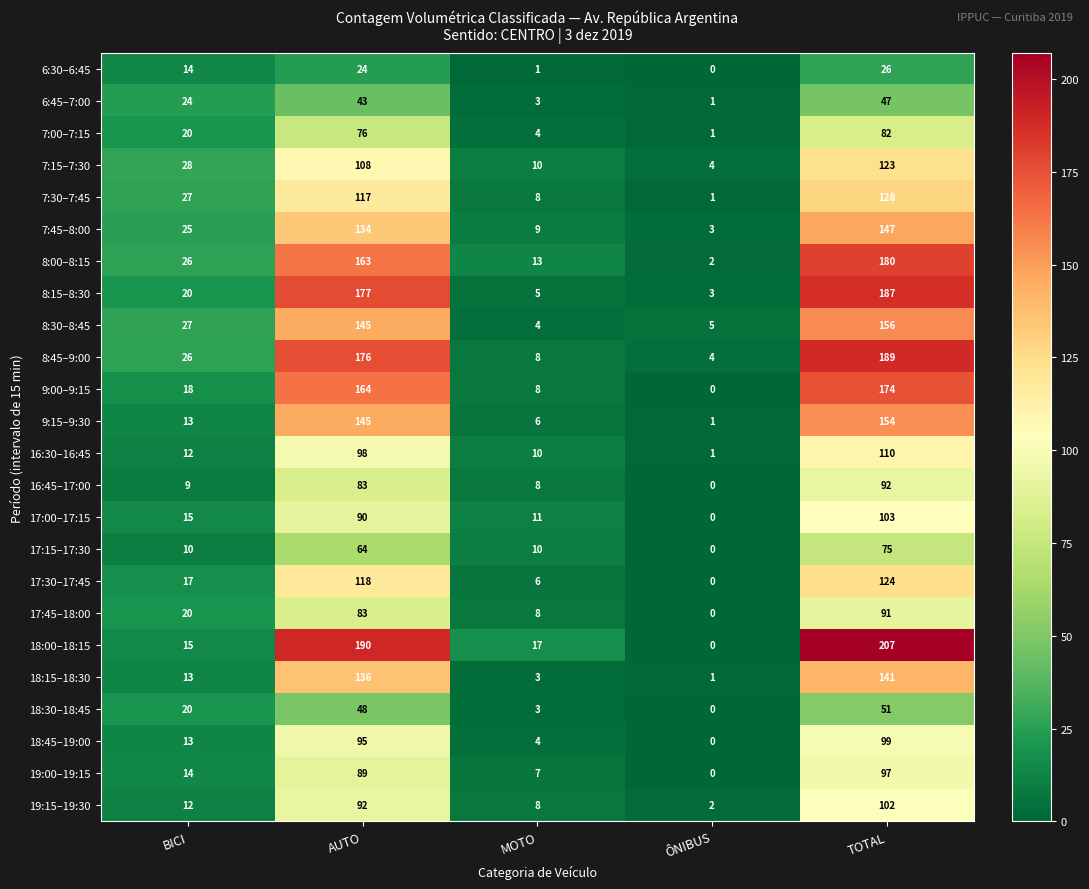

Which series has the largest total across all categories?

18:00–18:15